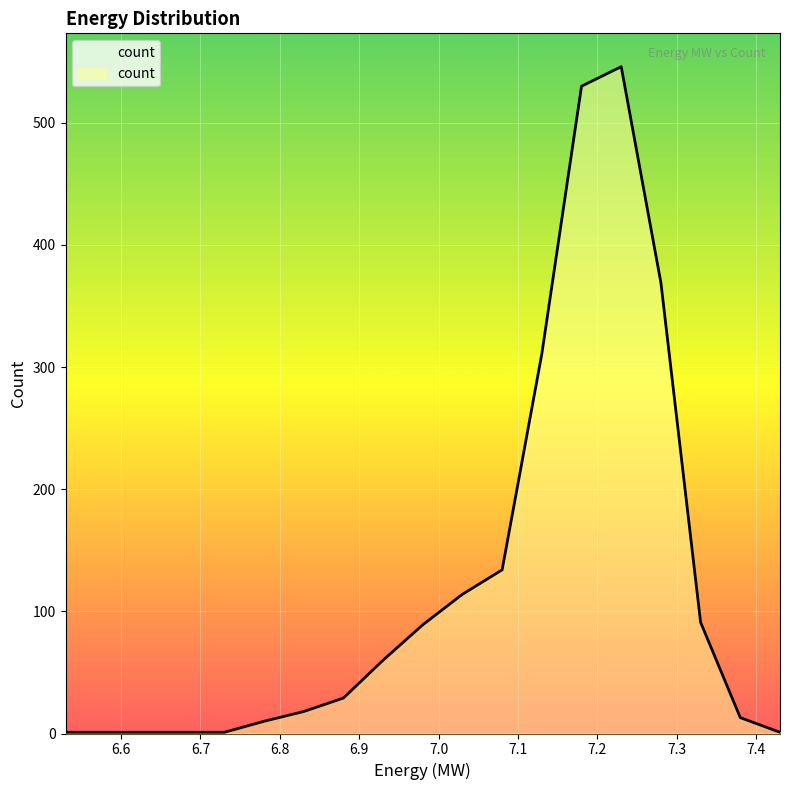

What is the difference between the maximum and minimum values?

545